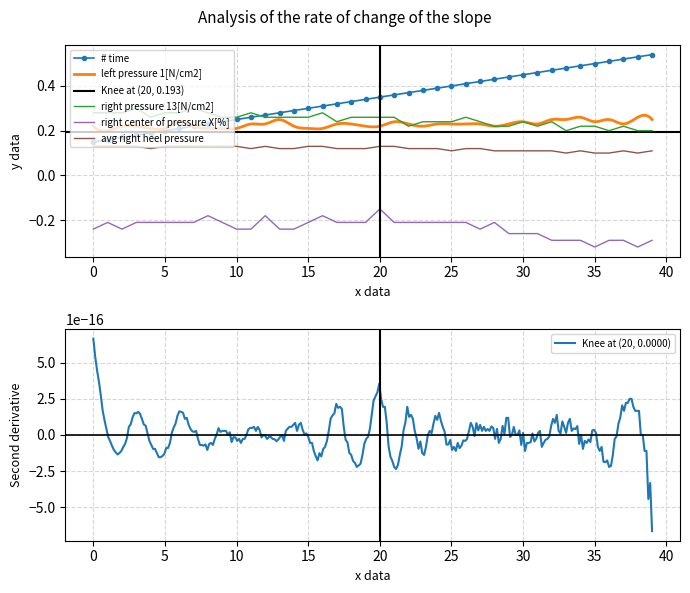

What is the sum of the avg right heel pressure values at 32 and 21?

0.2